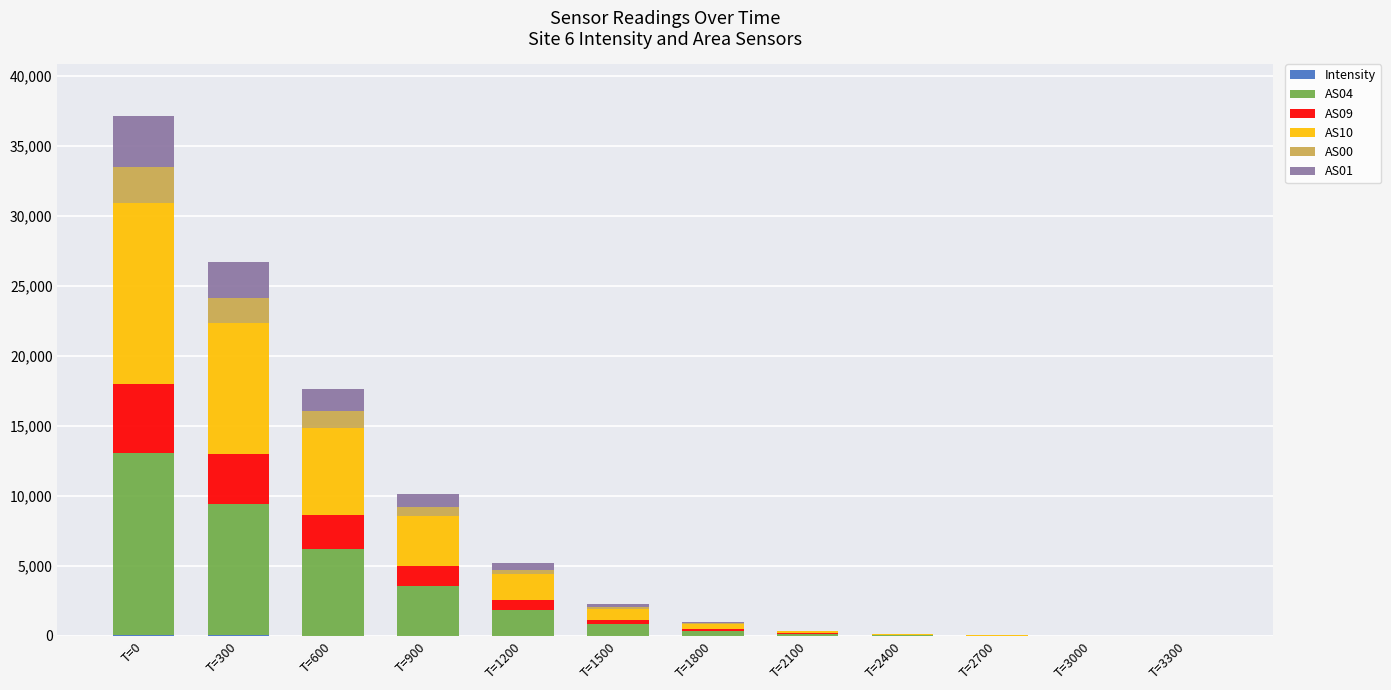

What is the difference between the second highest and minimum values in the Intensity series?

36.3